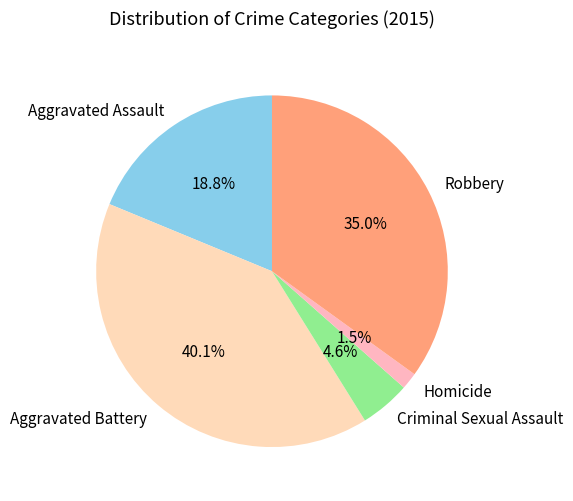

Is there any slice that represents more than half of the pie?

No